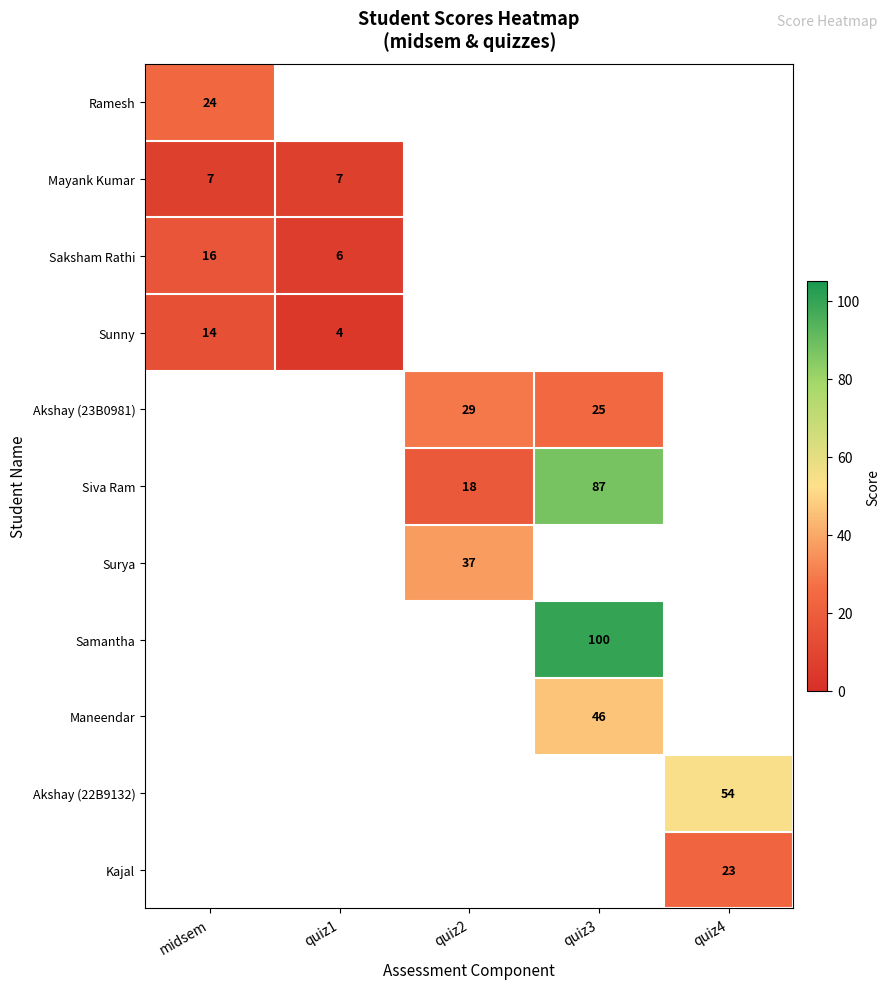

The Akshay (22B9132) series shows 35.5 at quiz4. True or false?

False